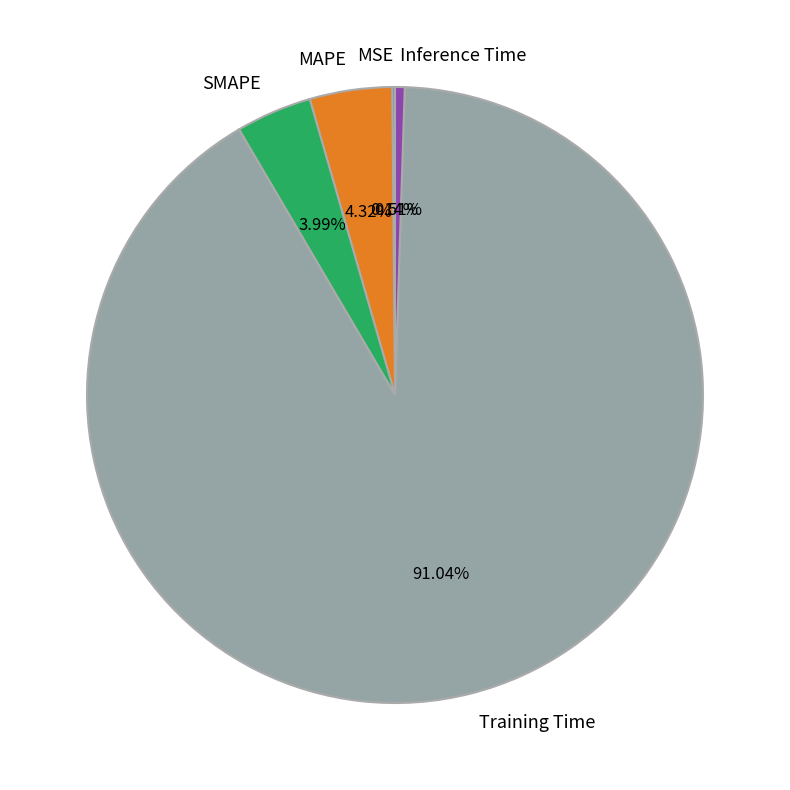

What is the largest slice in the pie chart?

Training Time